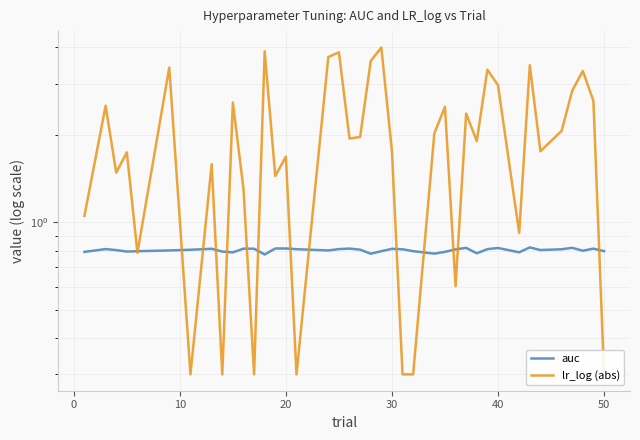

Reading right to left, transcribe all the data shown in this chart.

auc: 0.8	0.8	0.8	0.8	0.8	0.8	0.8	0.8	0.8	0.8	0.8	0.8	0.8	0.8	0.8	0.8	0.8	0.8	0.8	0.8	0.8	0.8	0.8	0.8	0.8	0.8	0.8	0.8	0.8	0.8	0.8	0.8	0.8	0.8	0.8	0.8	0.8	0.8	0.8	0.8
lr_log (abs): 0.3	2.6	3.3	2.8	2.1	1.8	3.5	0.9	3.0	3.4	1.9	2.4	0.6	2.5	2.0	0.3	0.3	1.8	4.0	3.6	2.0	1.9	3.8	3.7	0.3	1.7	1.4	3.9	0.3	1.3	2.6	0.3	1.6	0.3	3.4	0.8	1.7	1.5	2.5	1.1